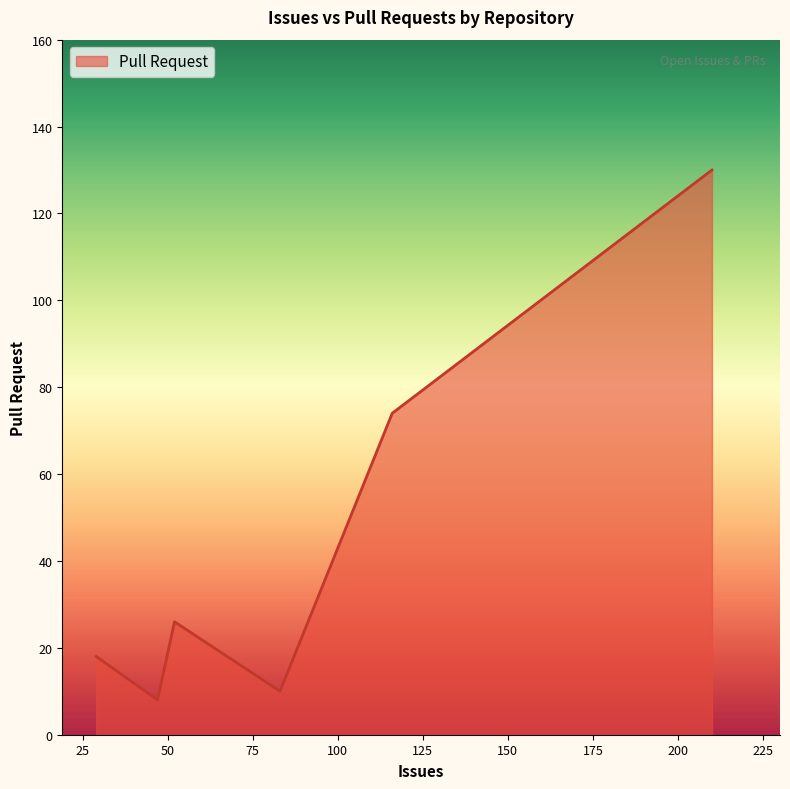

How many interior local peaks (higher than both neighbors) does the data have?

1